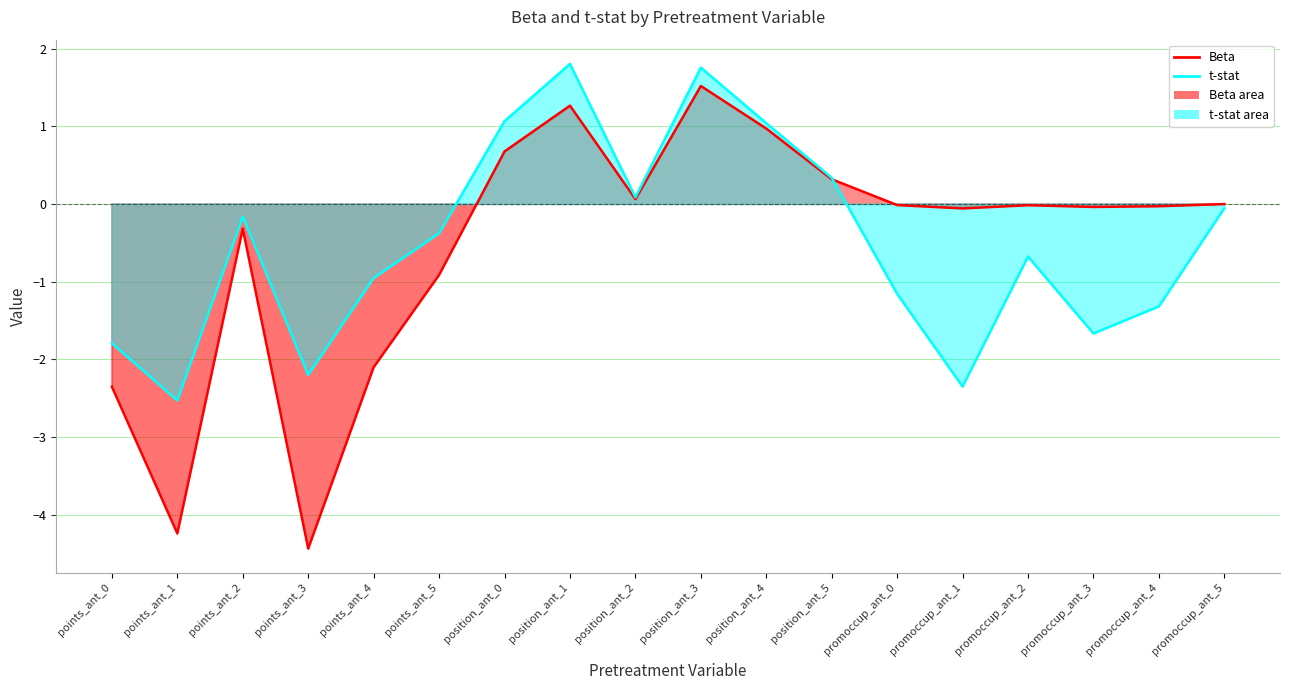

What are all the series names shown in the legend?

Beta, t-stat